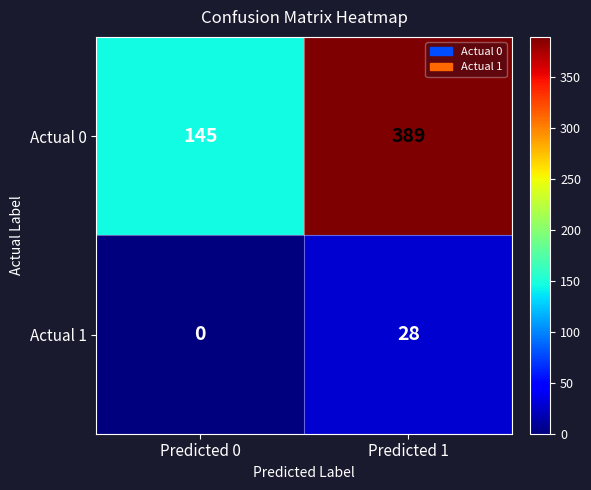

What is the difference between the maximum and minimum values in the Actual 0 series?

244